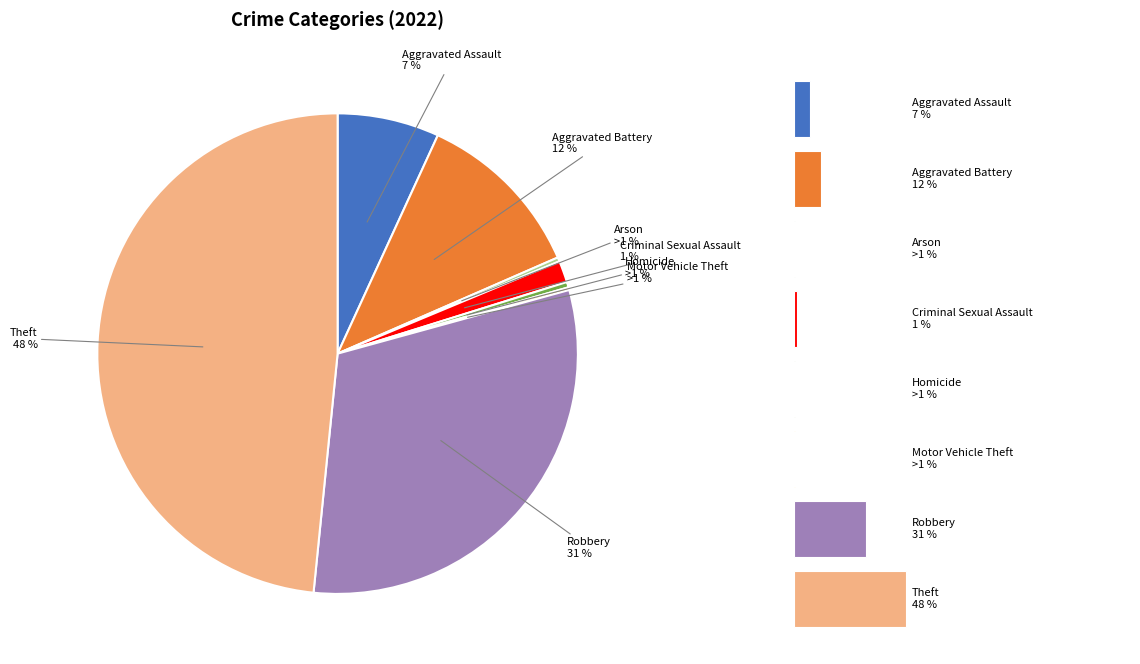

Count the number of slices in the pie.

8